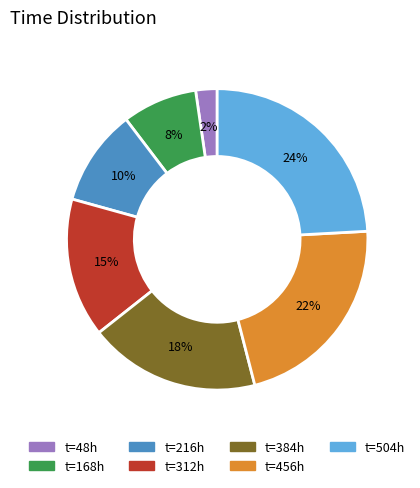

Is there a majority slice in this chart?

No